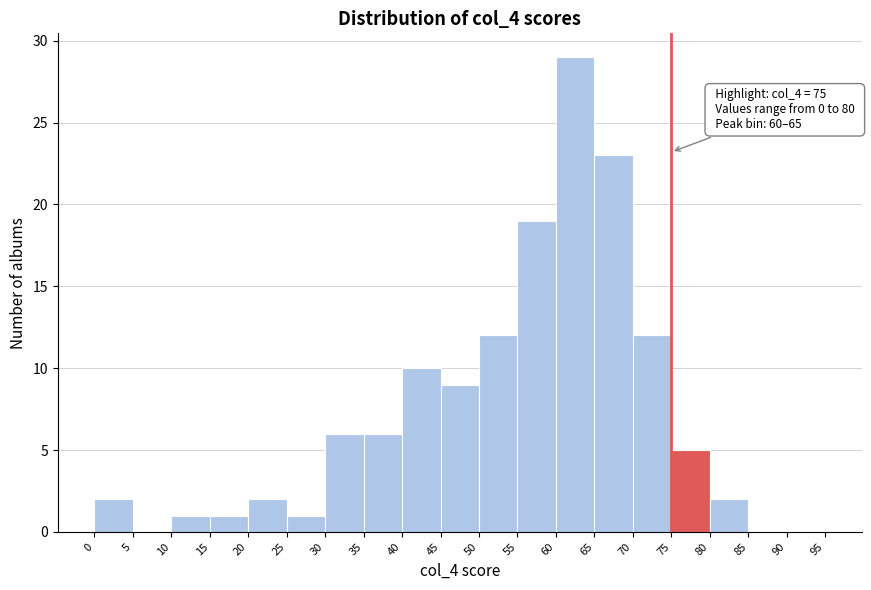

Over which range of the x-axis is the bar tallest?

60 to 65